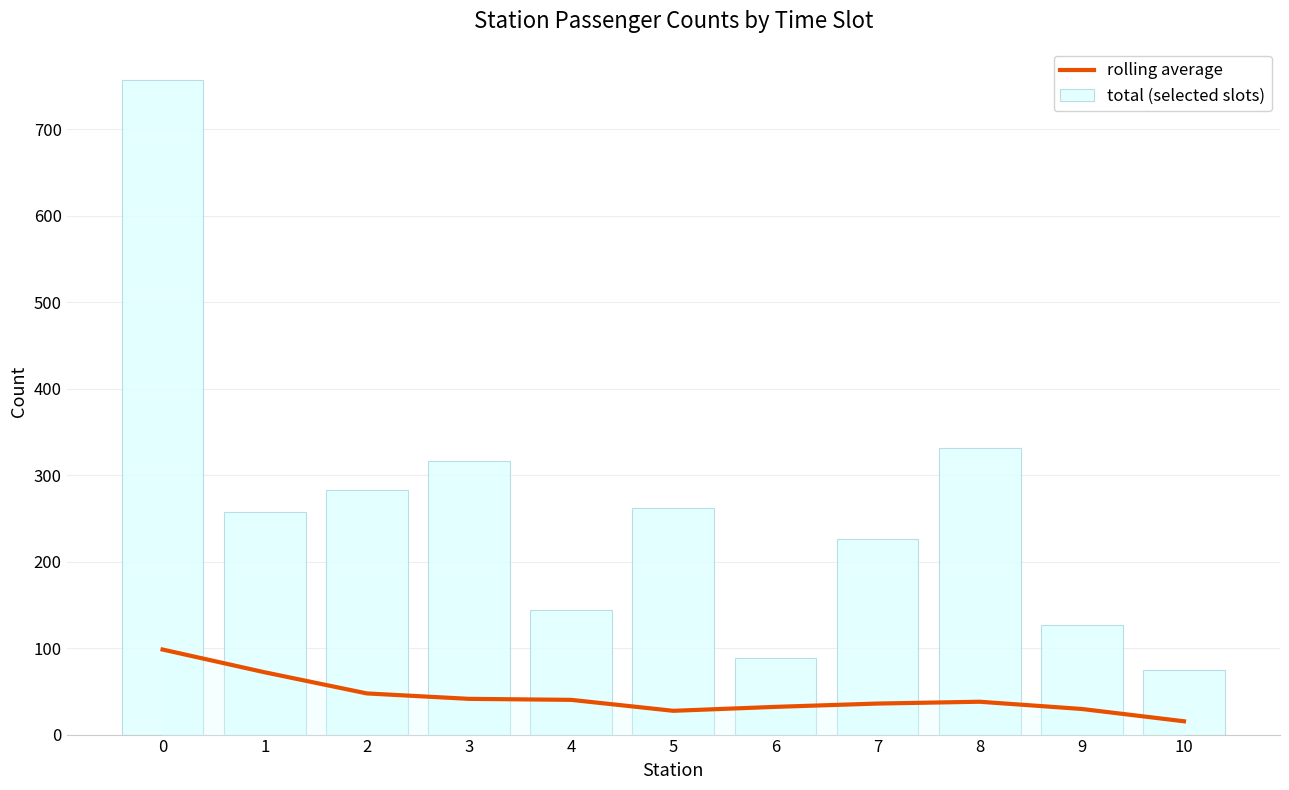

List the series in order of their peak value, highest first.

total (selected slots), rolling average